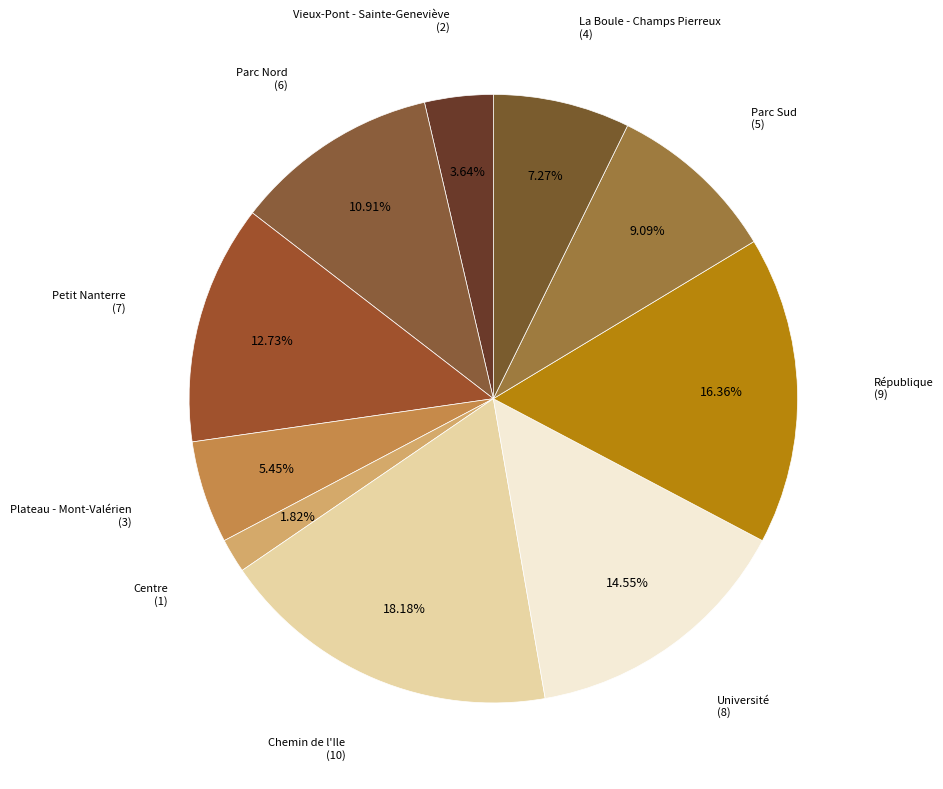

Does Centre represent more than half of the total?

No